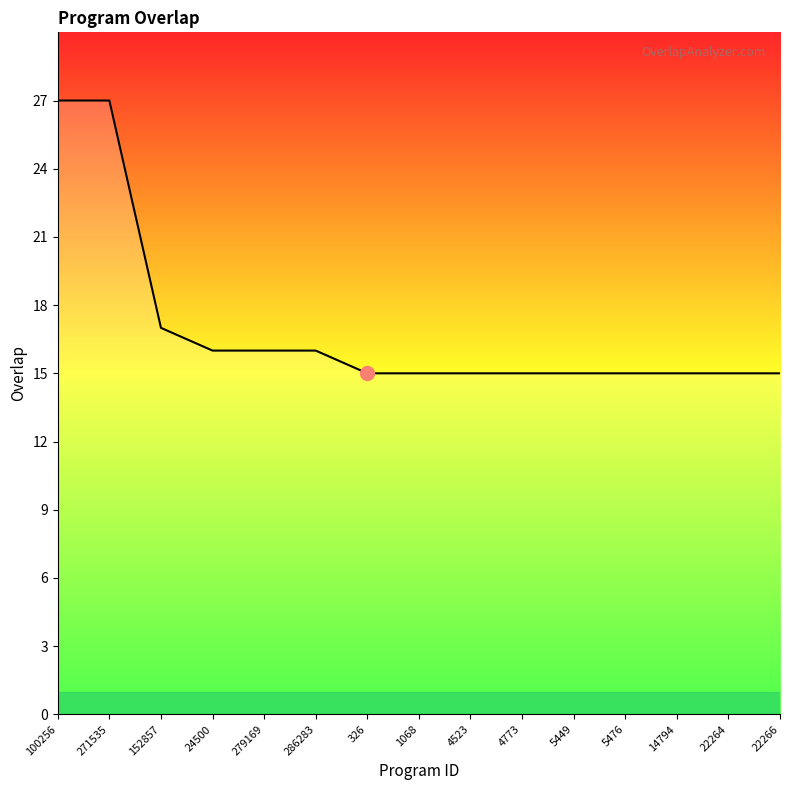

Is it true that the value at 326 is 5?

False